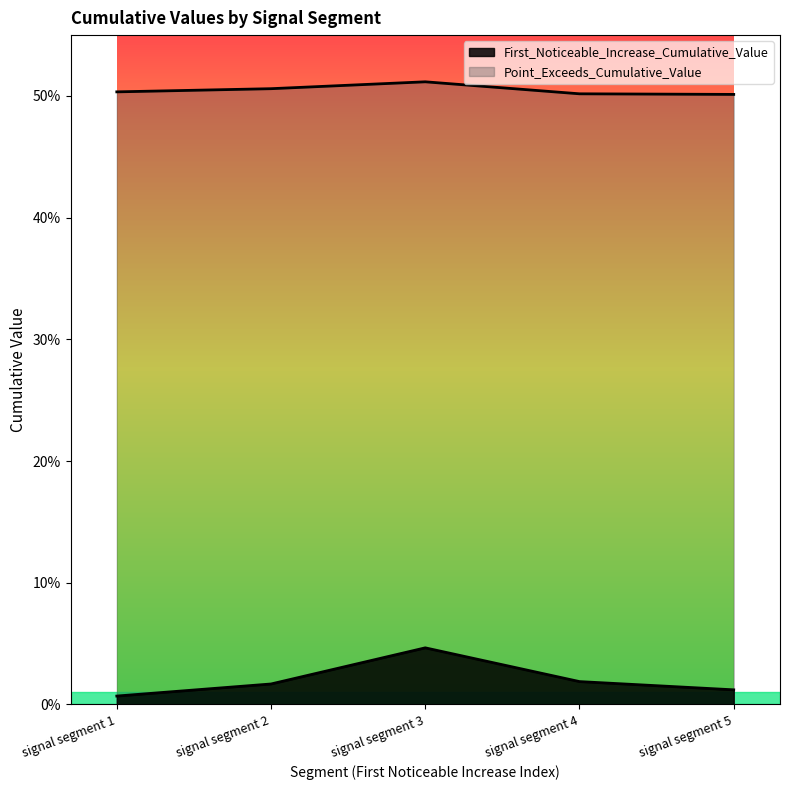

True or false: Point_Exceeds_Cumulative_Value and First_Noticeable_Increase_Cumulative_Value intersect in this chart.

False